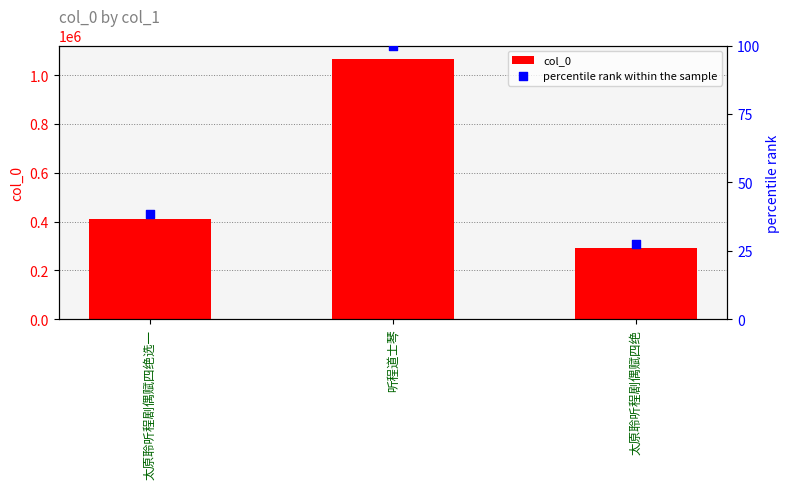

Which series has the widest spread of Y values?

col_0